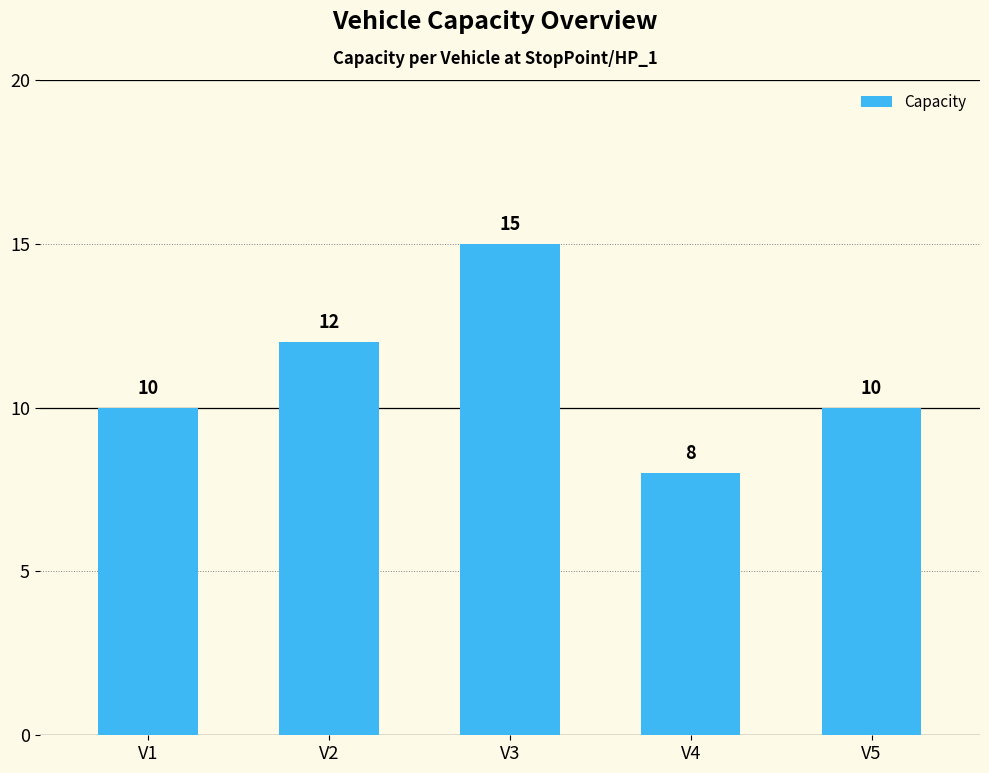

What is the greatest value displayed?

15